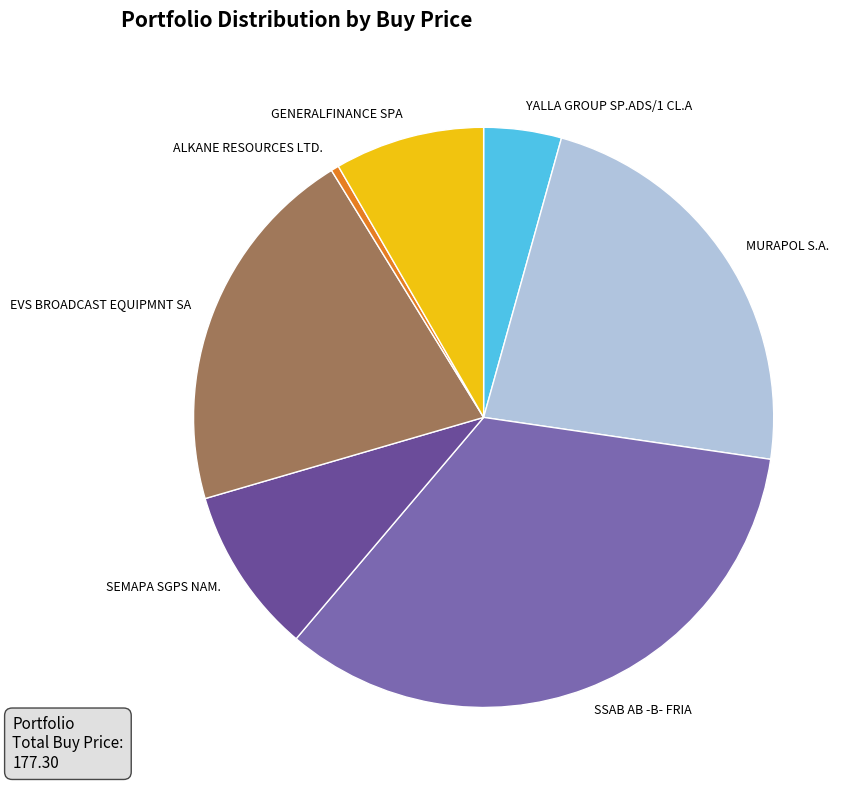

How many segments does this pie chart have?

7